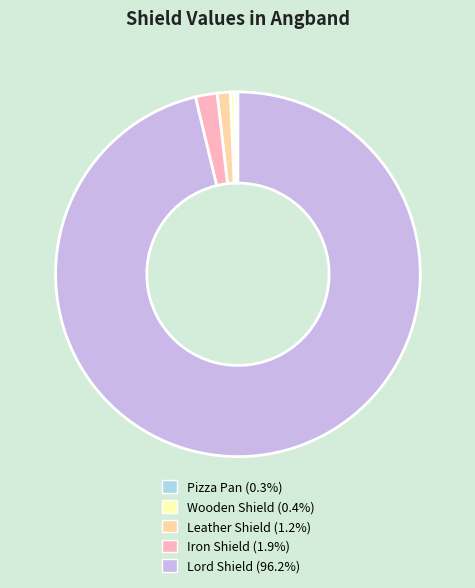

Is it true that Wooden Shield is 0% of the pie?

True